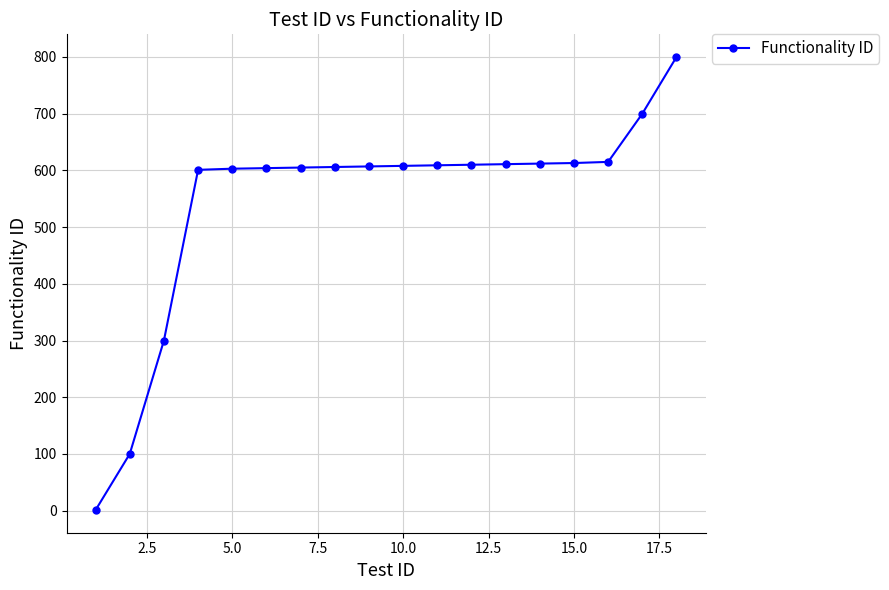

What is the greatest value displayed?

800